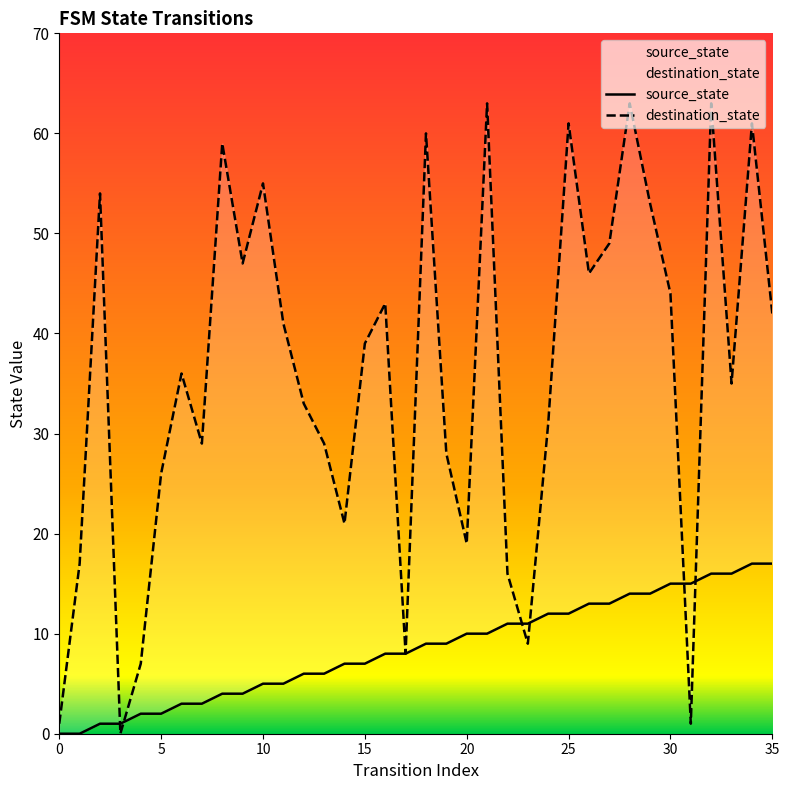

How many data points in destination_state are above 39?

17